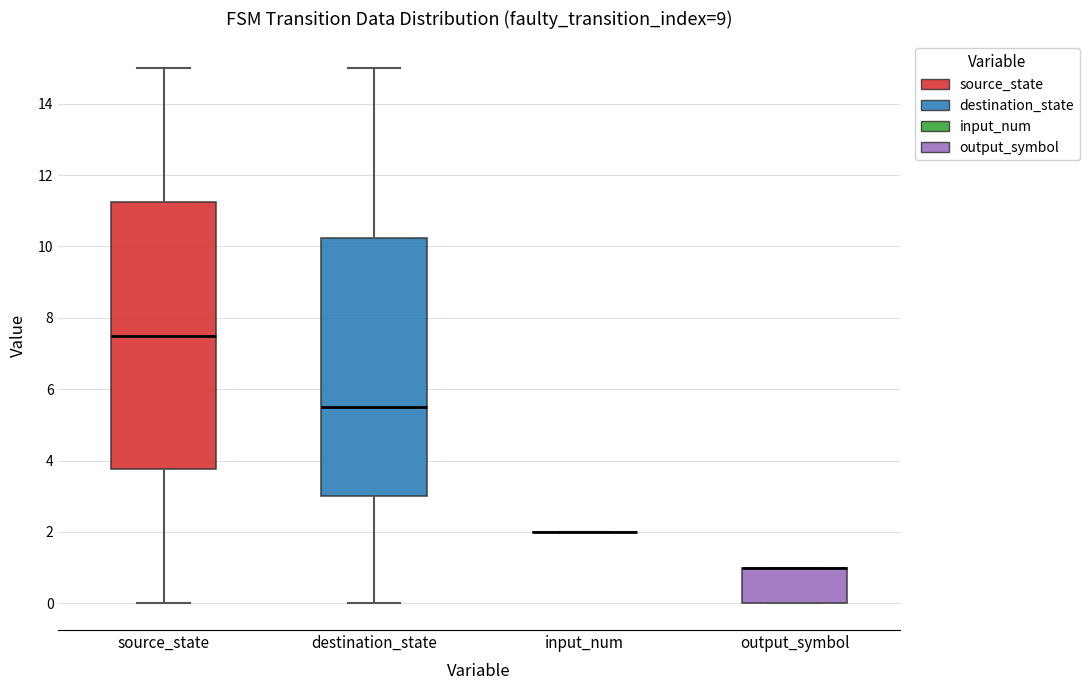

Reading left to right, transcribe this box plot: for each box, give where its median line is, the range the box spans, and where its two whiskers end, as read against the y-axis. The values are not printed on the chart, so give them approximately, as read against the axis.

source_state: median 7.6, box 3.8 to 11.2, whiskers 0.0 to 15.0
destination_state: median 5.6, box 3.0 to 10.2, whiskers 0.0 to 15.0
input_num: box collapsed to a line at 2.0, whiskers 2.0 to 2.0
output_symbol: median 1.0 (drawn on the box's upper edge), box 0.0 to 1.0, whiskers 0.0 to 1.0